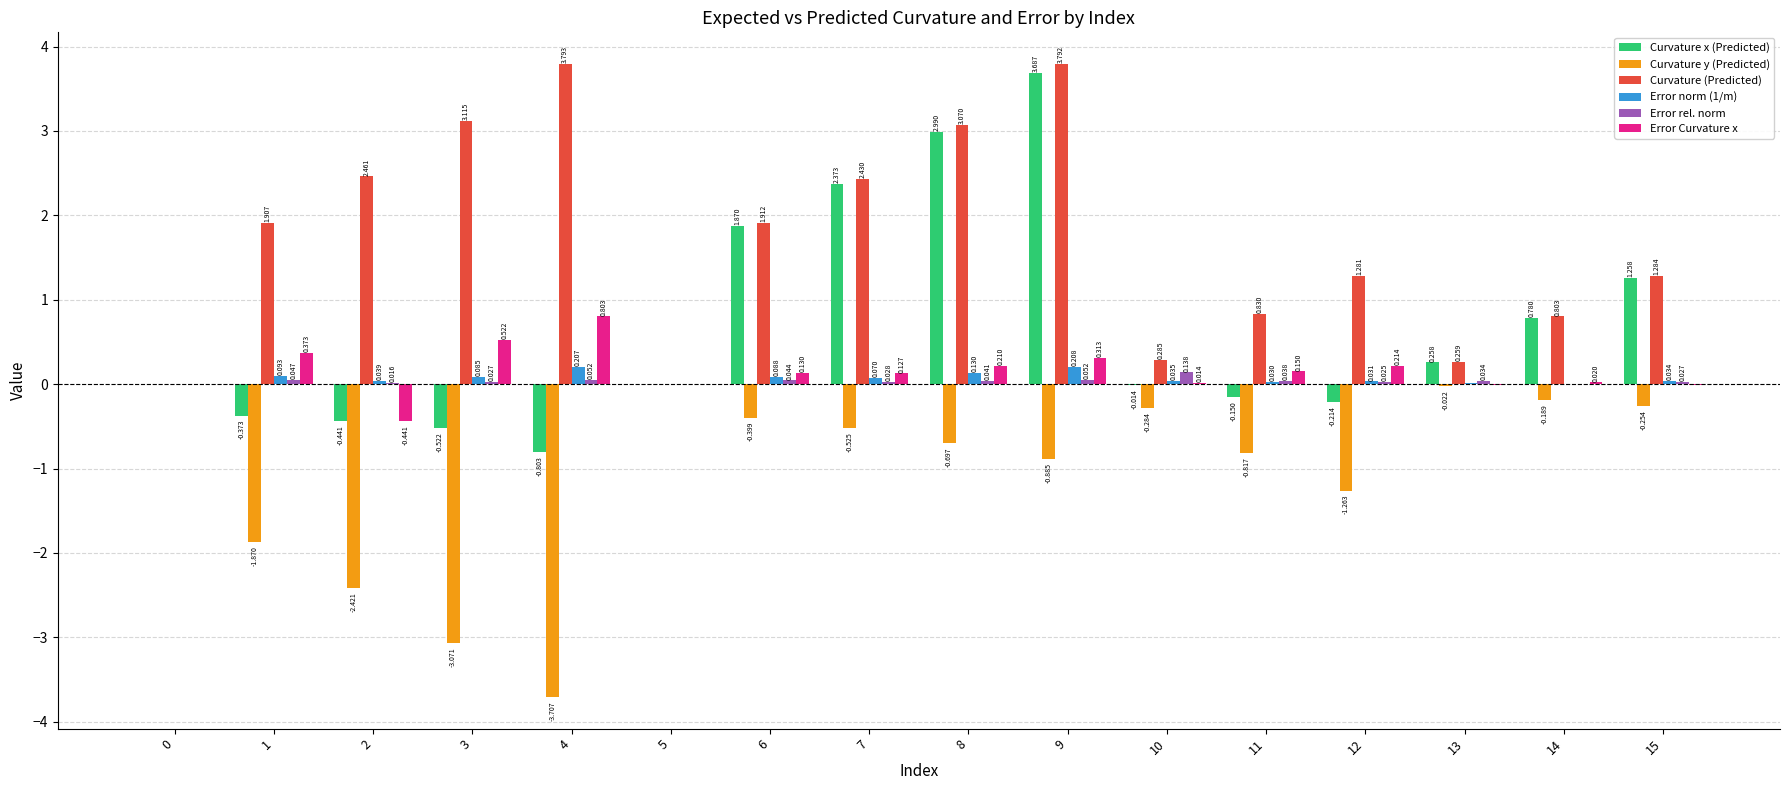

Between 2 and 15, which series saw the biggest shift?

Curvature y (Predicted)